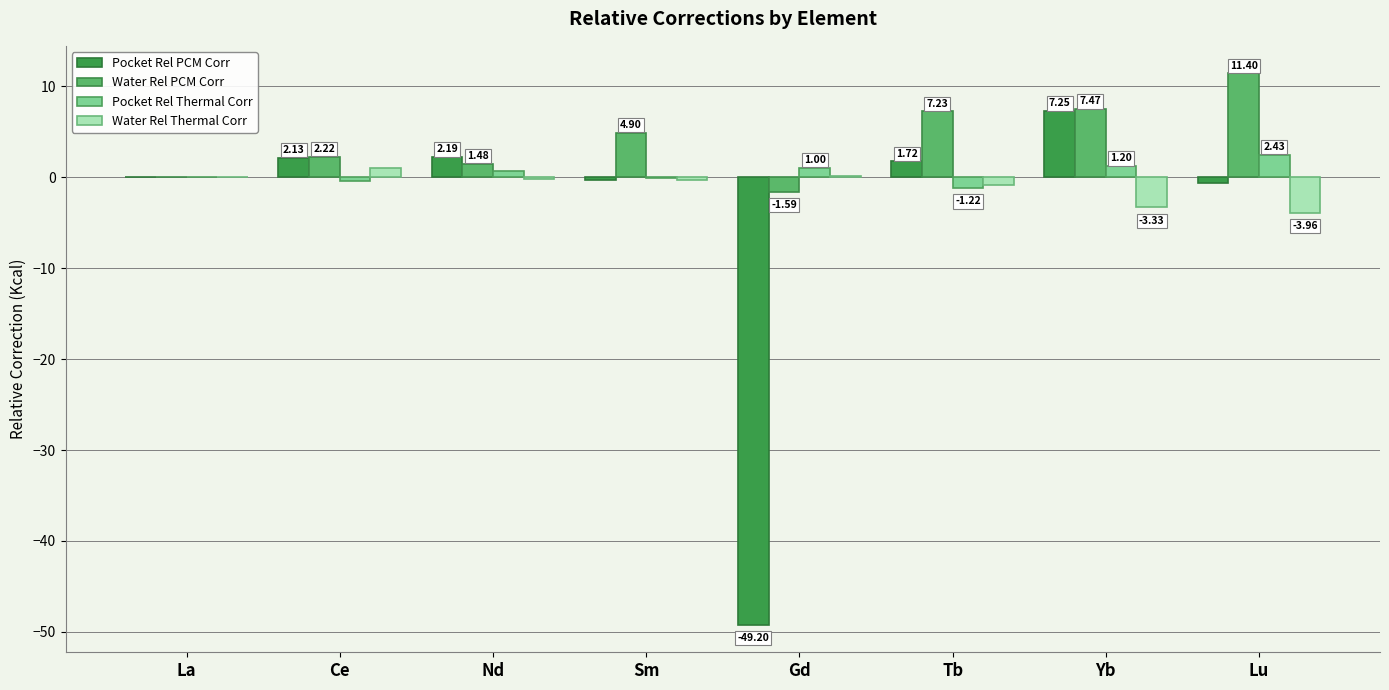

Is the value of Water Rel Thermal Corr at Gd greater than the value of Pocket Rel Thermal Corr at Nd?

No